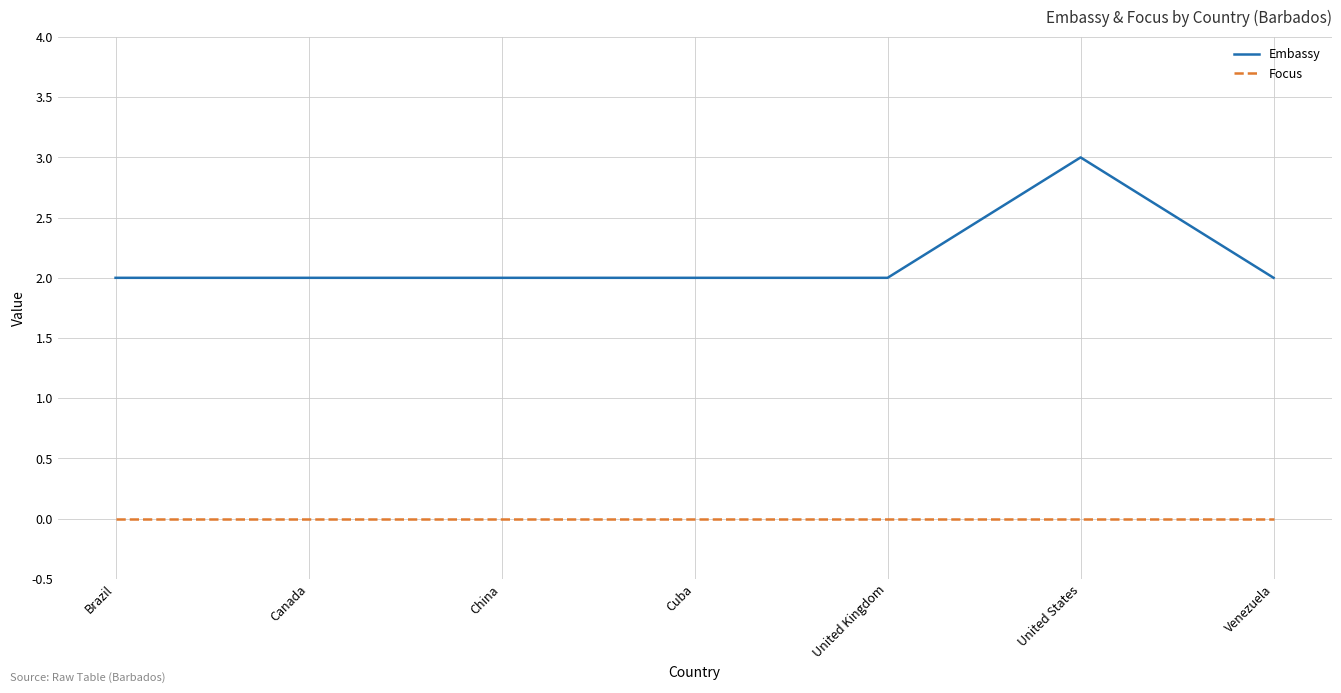

Reading left to right, transcribe all the data shown in this chart.

Embassy: Brazil=2	Canada=2	China=2	Cuba=2	United Kingdom=2	United States=3	Venezuela=2
Focus: Brazil=0	Canada=0	China=0	Cuba=0	United Kingdom=0	United States=0	Venezuela=0